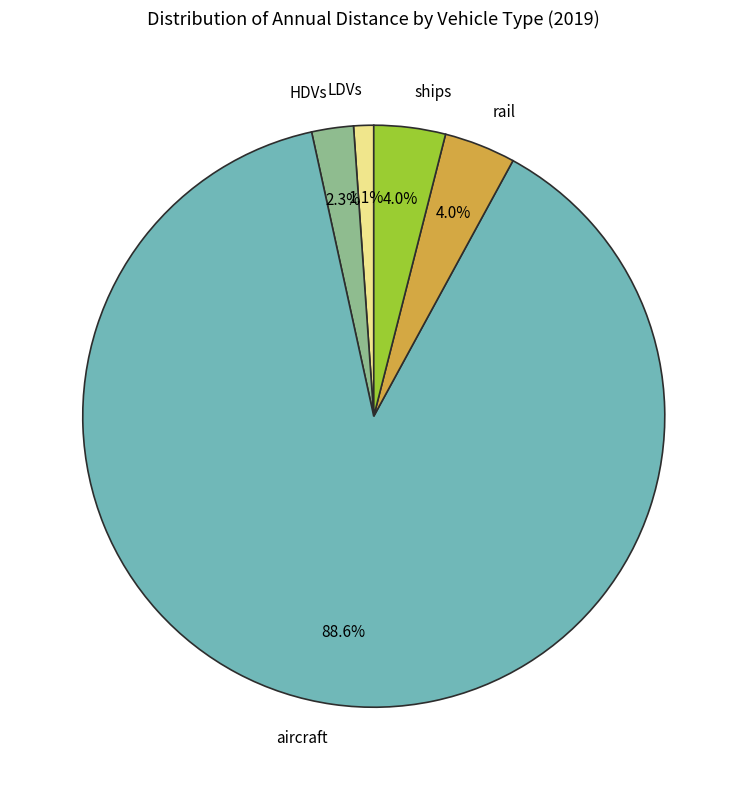

What percentage do ships and aircraft together represent?

92.6%